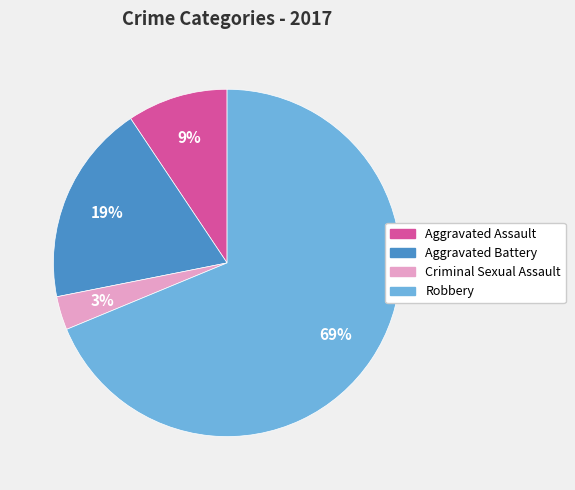

Between Aggravated Battery and Robbery, which is larger?

Robbery